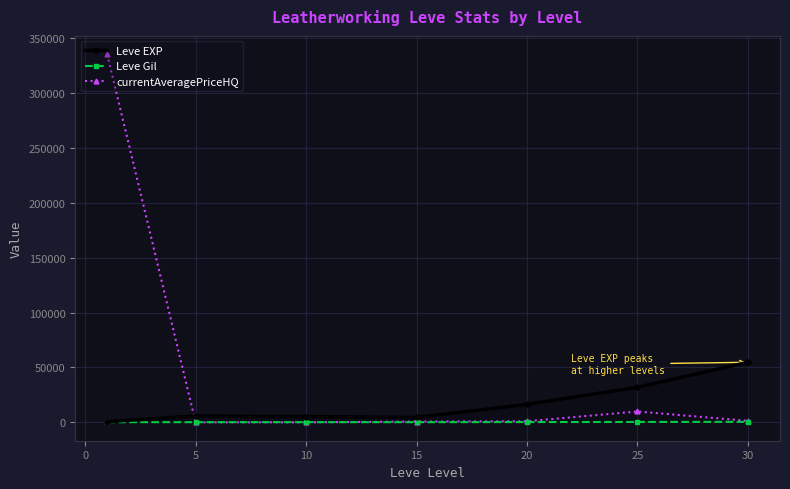

How many times do Leve EXP and currentAveragePriceHQ cross each other?

1